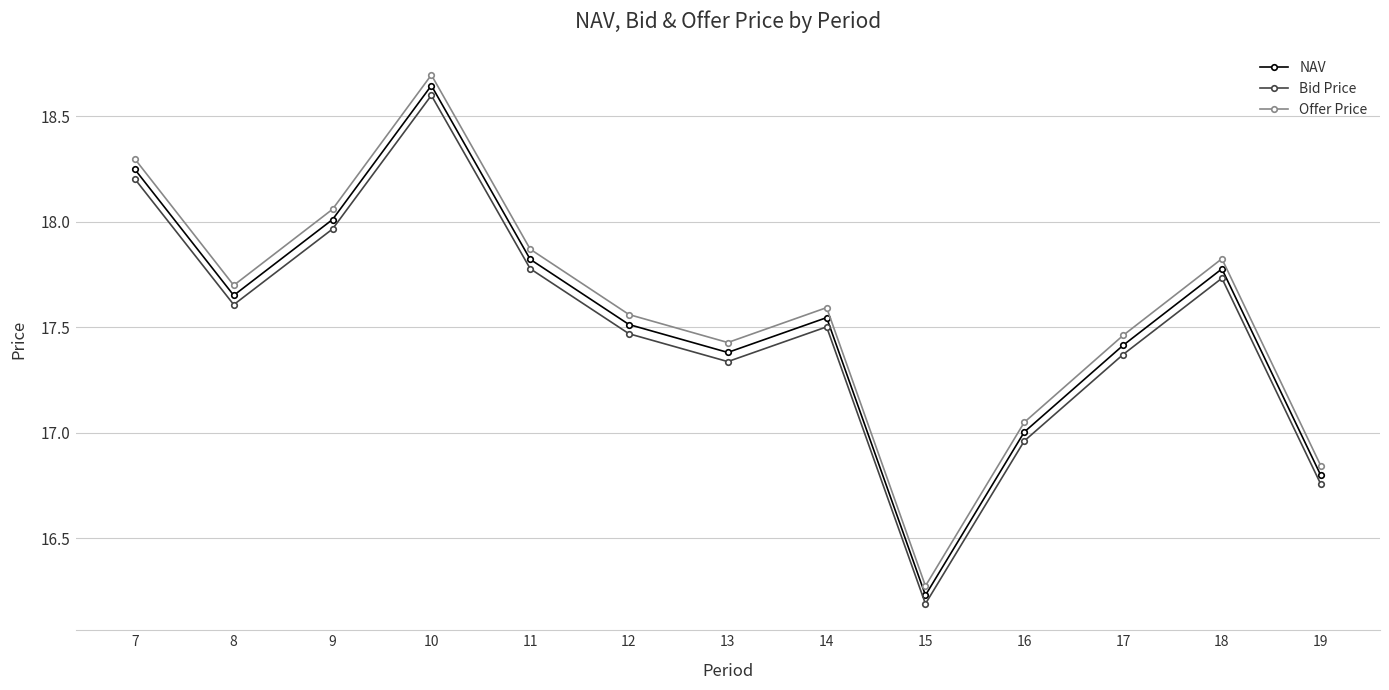

The NAV series shows 31.5 at 18. True or false?

False